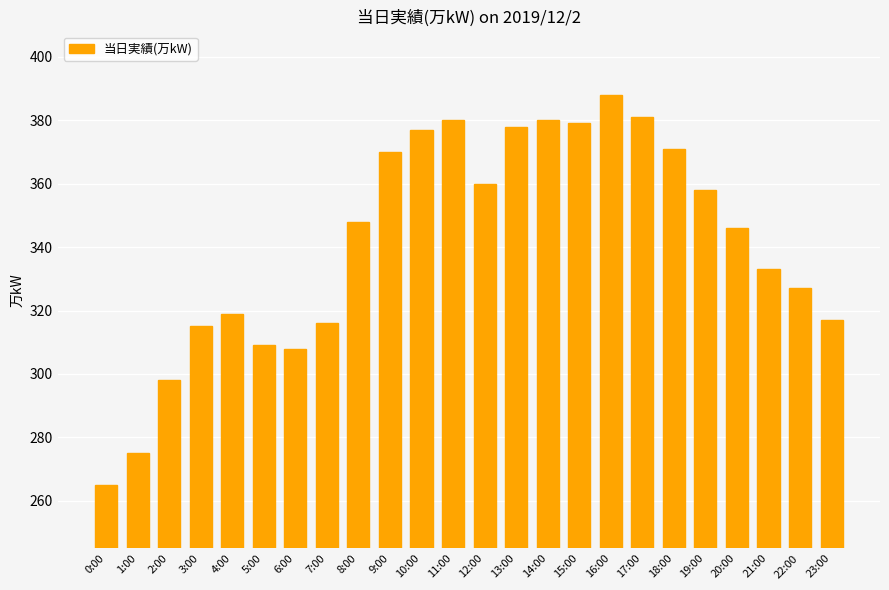

What is the change in value from 4:00 to 20:00?

+27